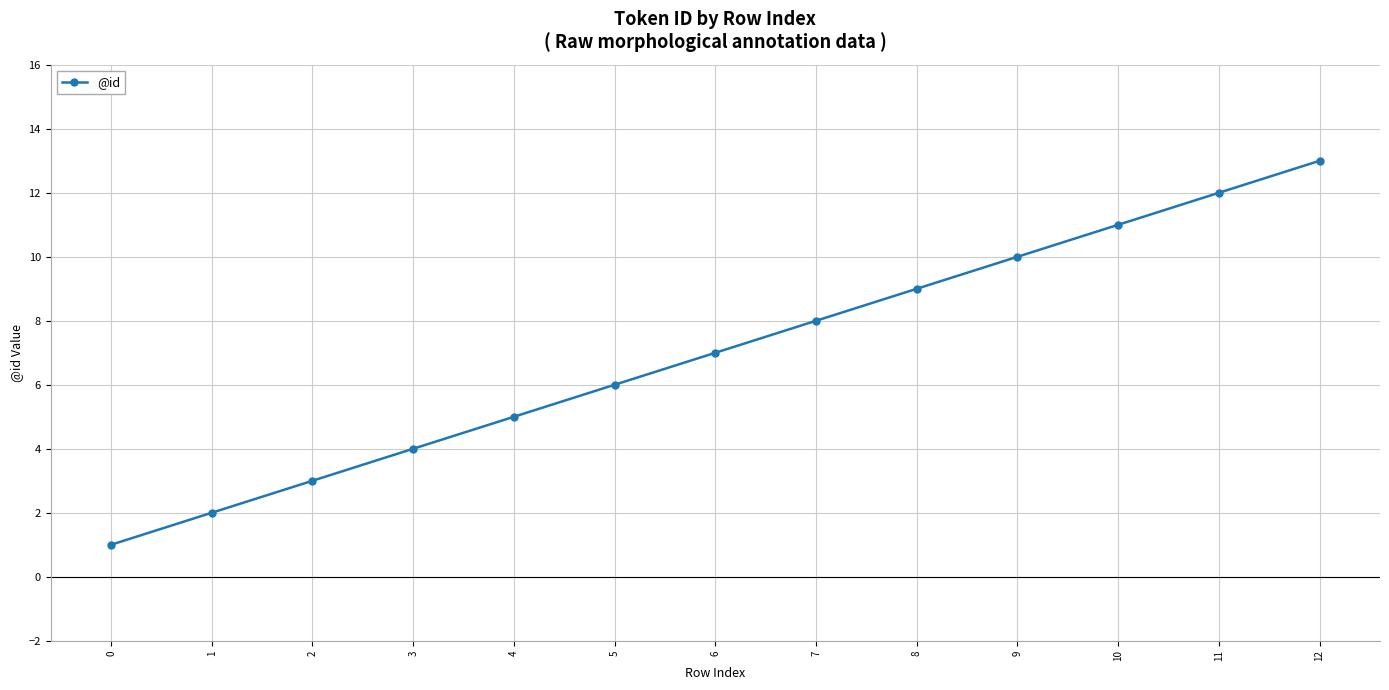

What value does the data have at 6, to the nearest 10?

10